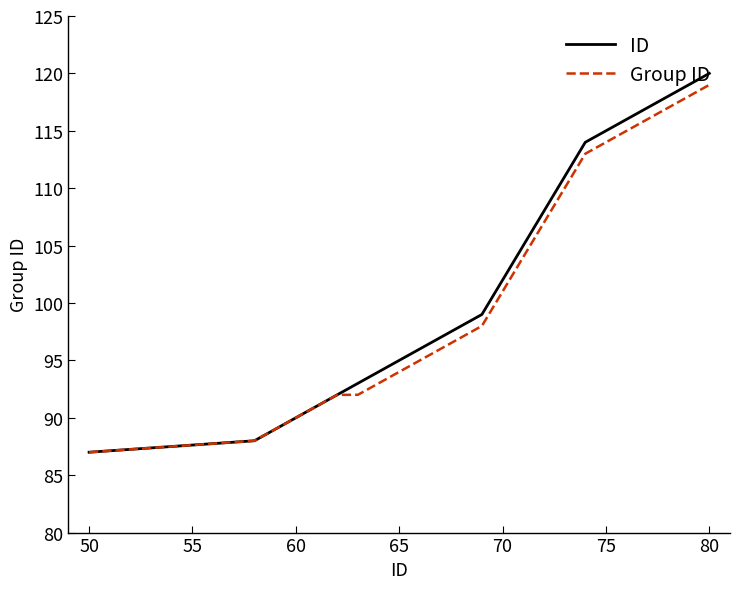

How many lines are shown in the chart?

2